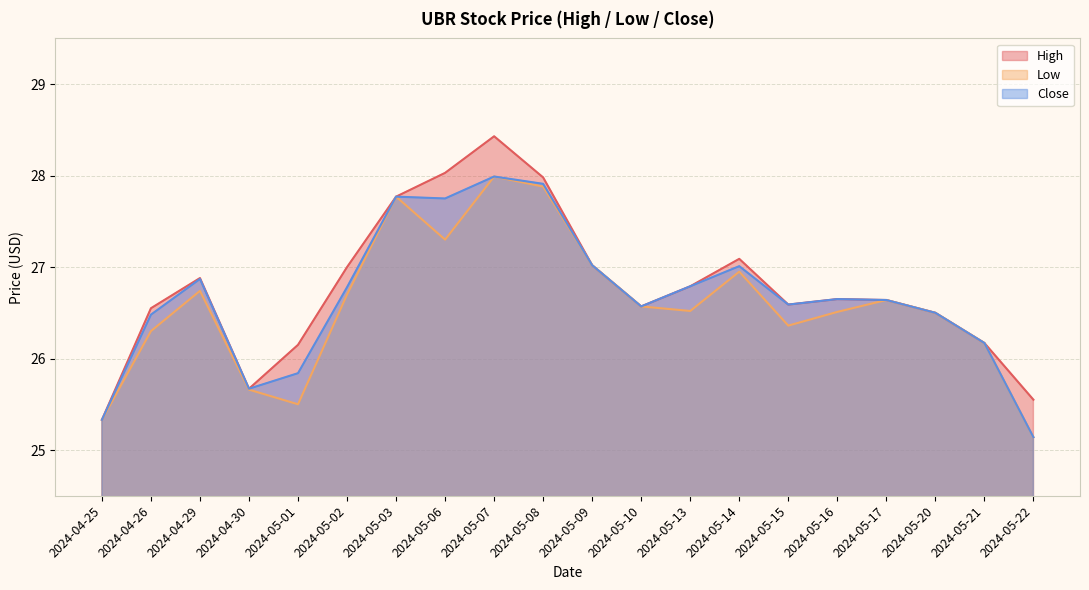

Reading left to right, list all the values displayed in this chart.

High: 25.3	26.5	26.9	25.7	26.1	27.0	27.8	28.0	28.4	28.0	27.0	26.6	26.8	27.1	26.6	26.6	26.6	26.5	26.2	25.5
Low: 25.3	26.3	26.7	25.7	25.5	26.7	27.8	27.3	28.0	27.9	27.0	26.6	26.5	27.0	26.4	26.5	26.6	26.5	26.2	25.1
Close: 25.3	26.5	26.9	25.7	25.8	26.8	27.8	27.8	28.0	27.9	27.0	26.6	26.8	27.0	26.6	26.6	26.6	26.5	26.2	25.1